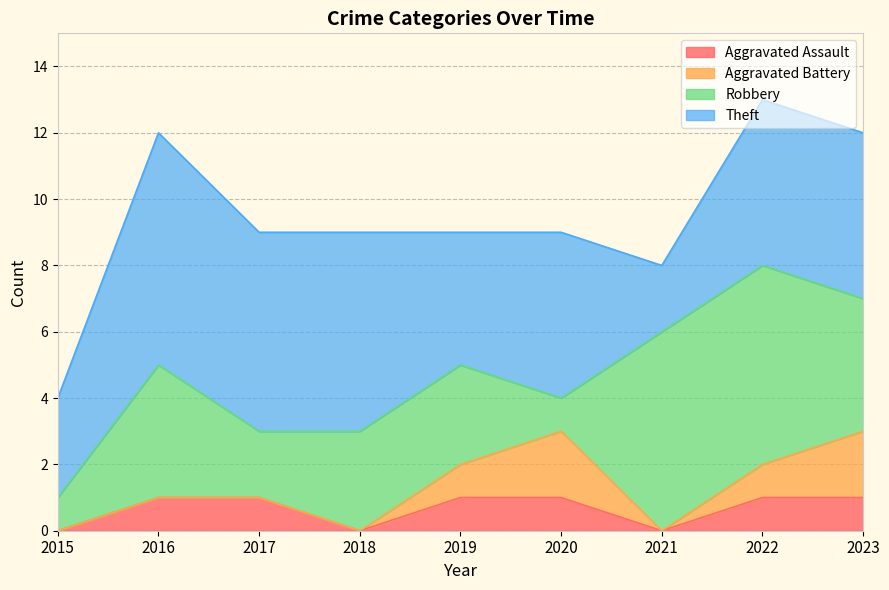

What are all the series names shown in the legend?

Aggravated Assault, Aggravated Battery, Robbery, Theft